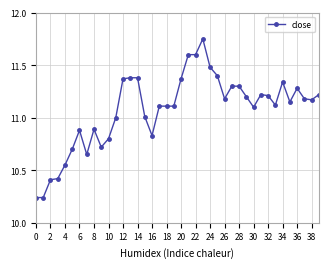

True or false: there are more than 1 points higher than both neighbors.

True